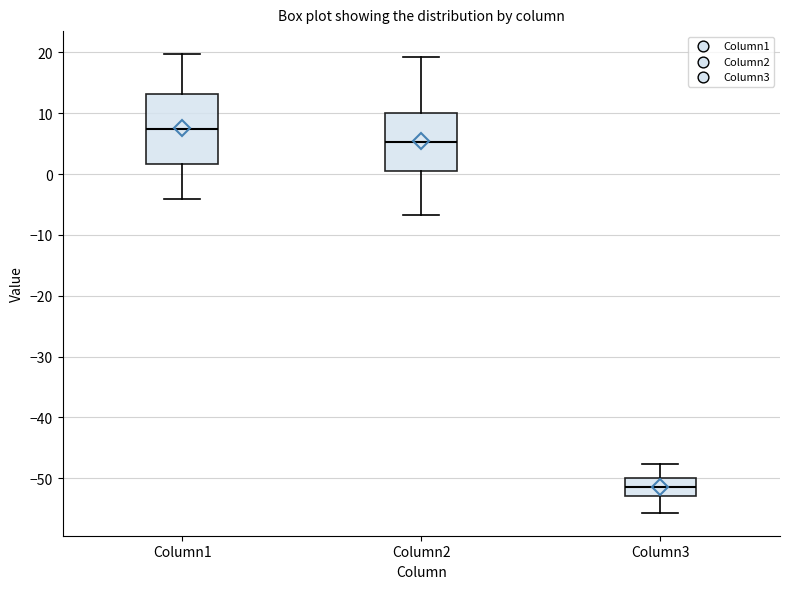

Where is the lower edge of the box for Column3 on the y-axis? The values are not printed on the chart, so give them approximately, as read against the axis.

-53